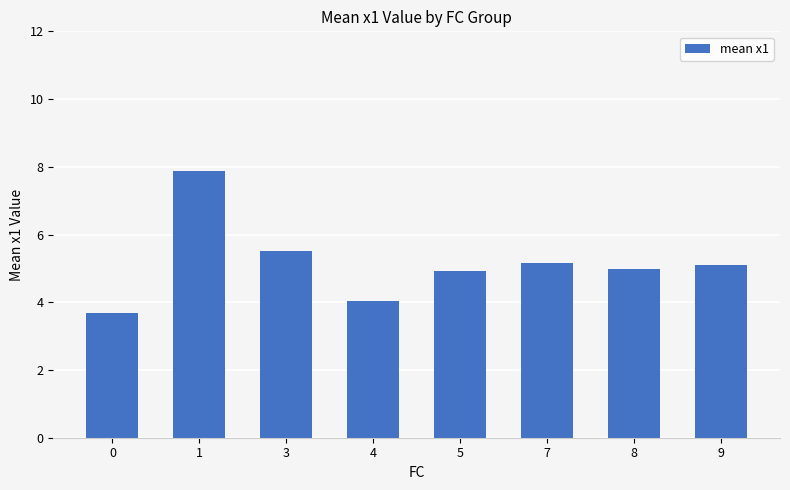

What is the value of the 7th bar from the left?

5.0